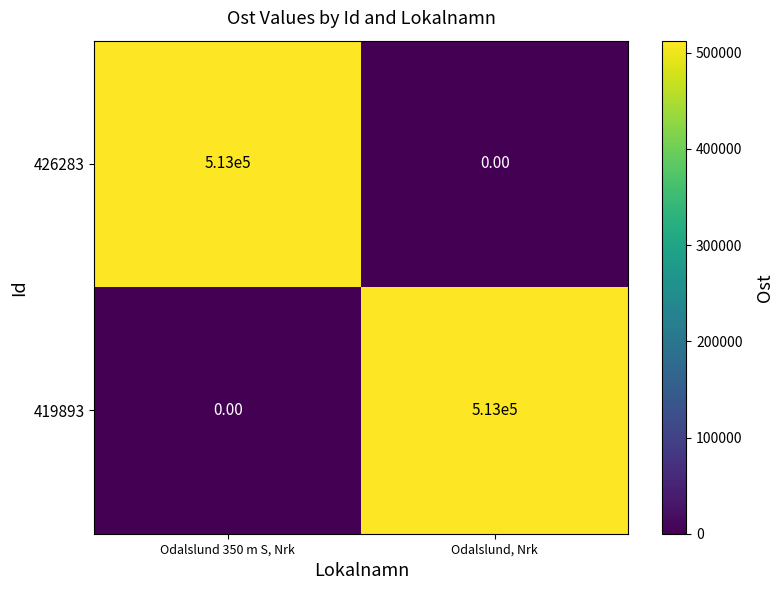

What is the difference between the 426283 values at Odalslund, Nrk and Odalslund 350 m S, Nrk?

513000